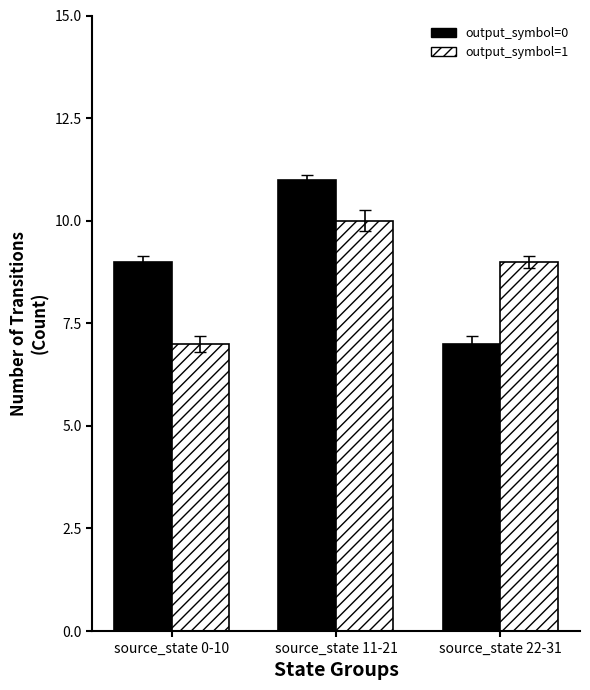

What is the total value across all series at source_state 22-31?

16